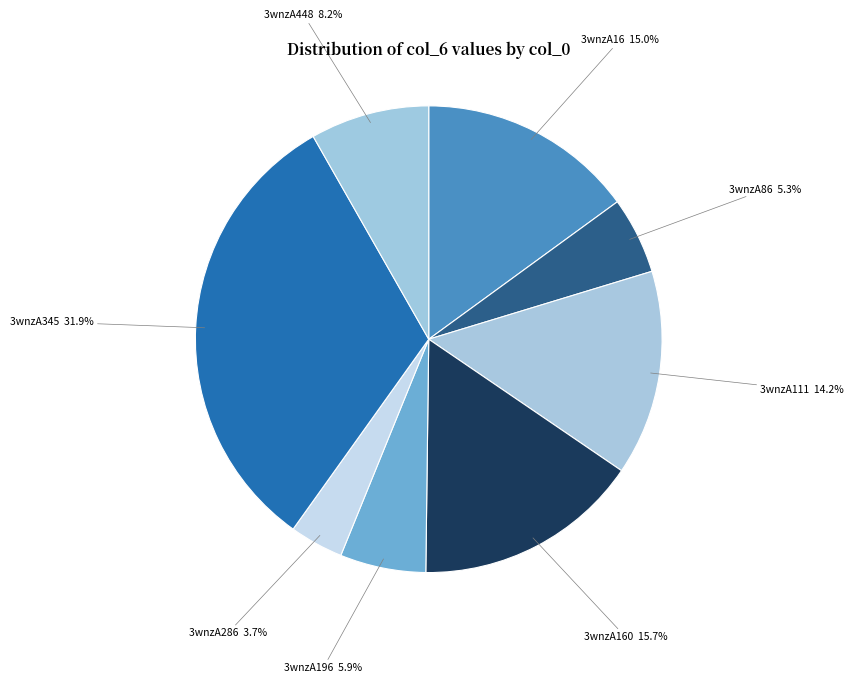

How many segments does this pie chart have?

8